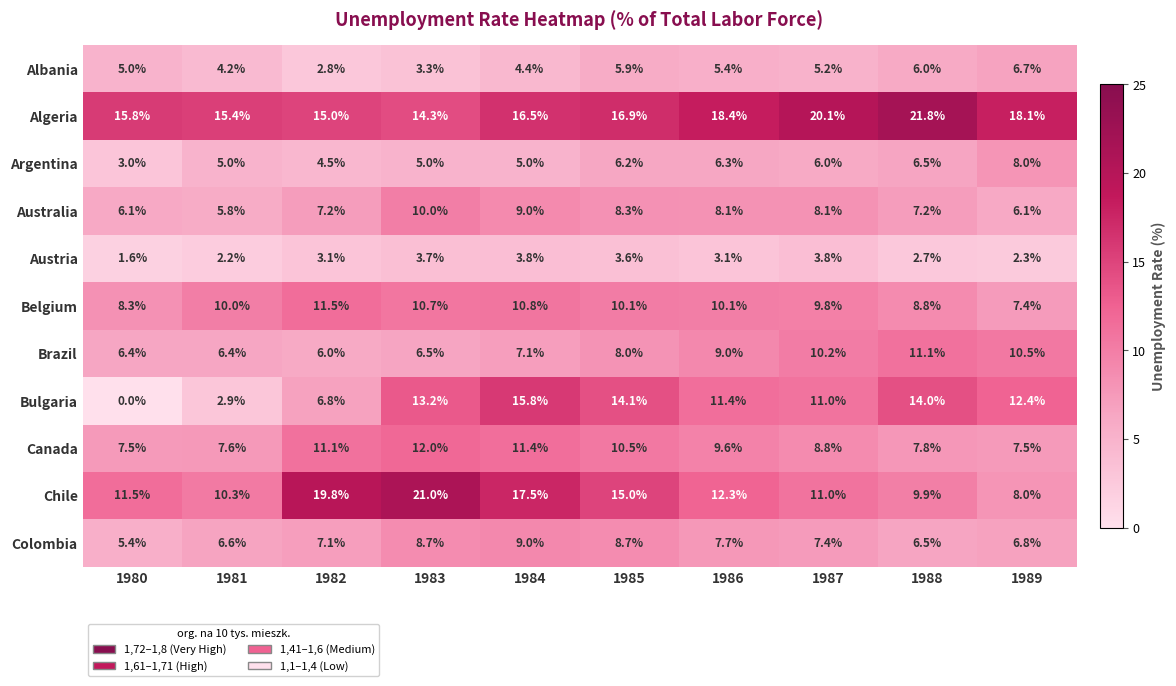

What is the sum of the Belgium values at 1987 and 1982?

21.3